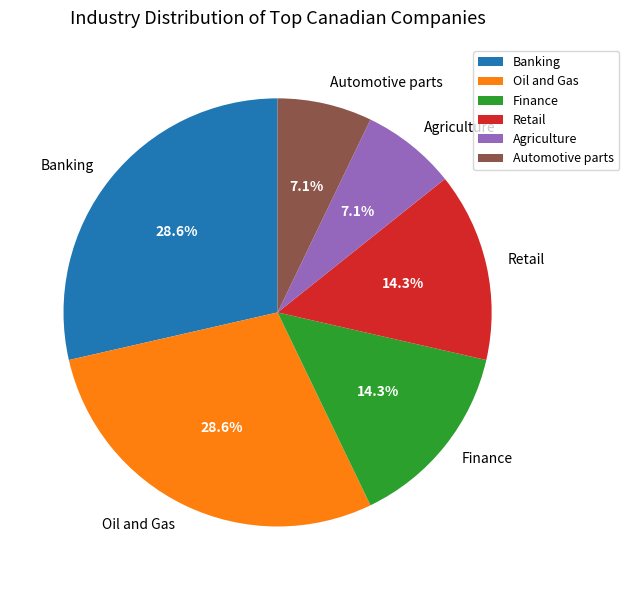

Which has a higher value, Oil and Gas or Agriculture?

Oil and Gas